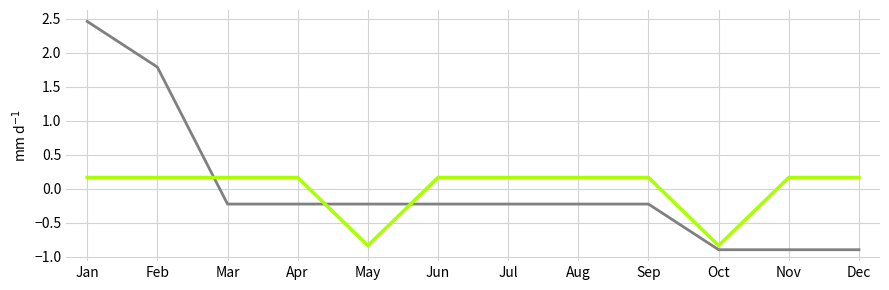

What is the total value across all series at Dec?

-0.7